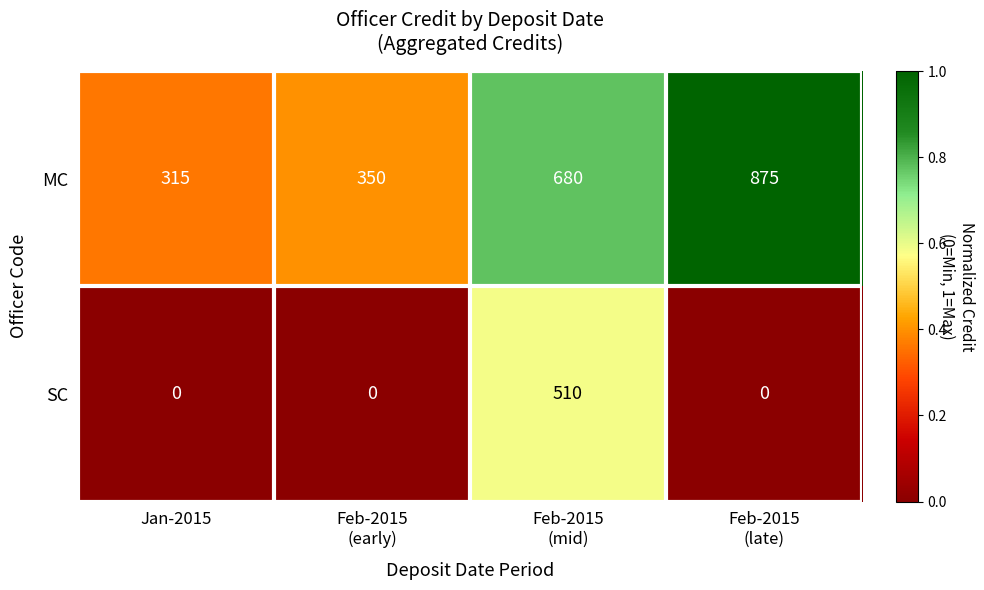

List the series in order of their peak value, highest first.

MC, SC